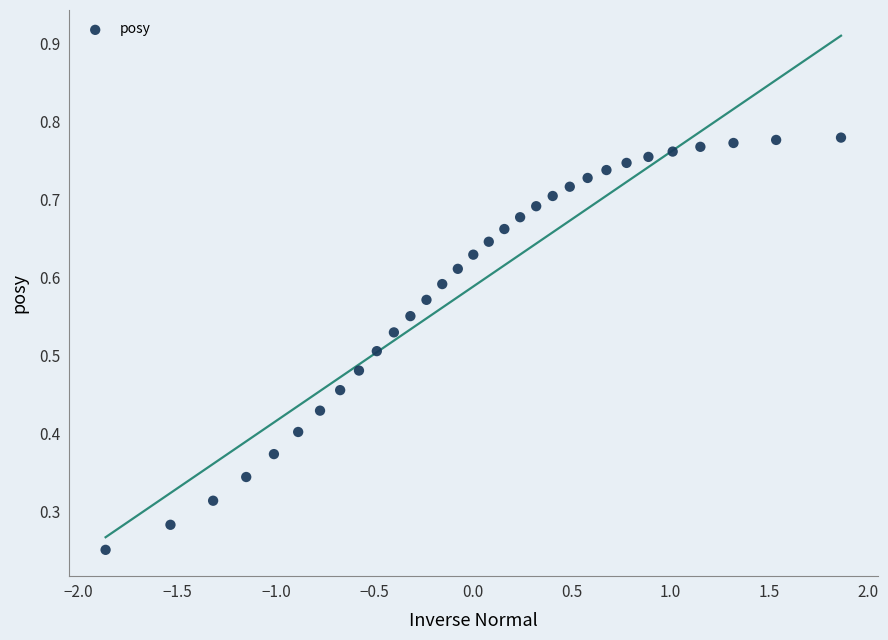

What is the range of X values (max minus min)?

3.7